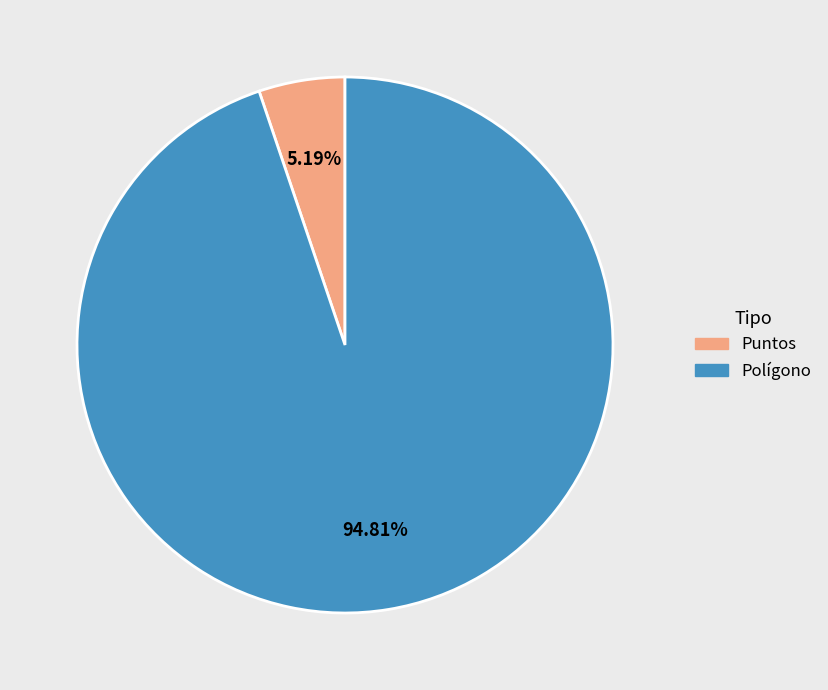

What is the smallest slice in the pie chart?

Puntos